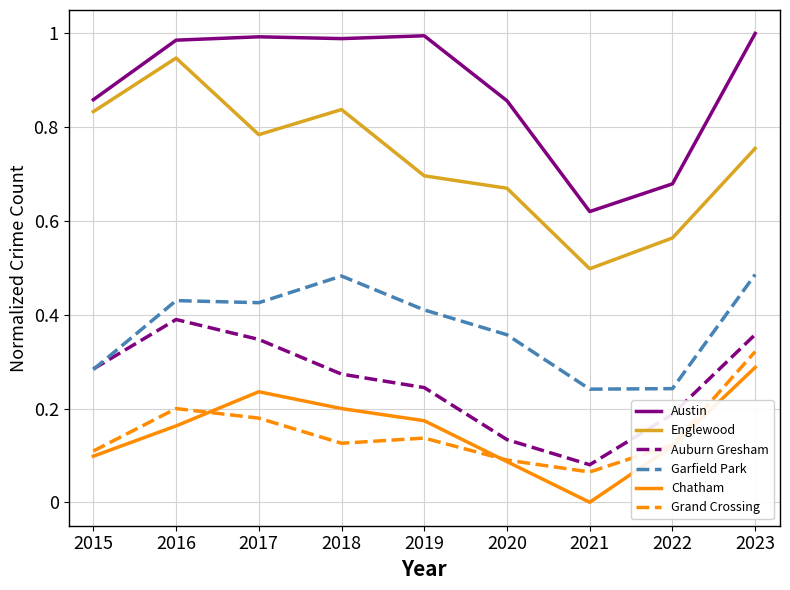

Is the value of Englewood at 2022 greater than the value of Auburn Gresham at 2020?

Yes